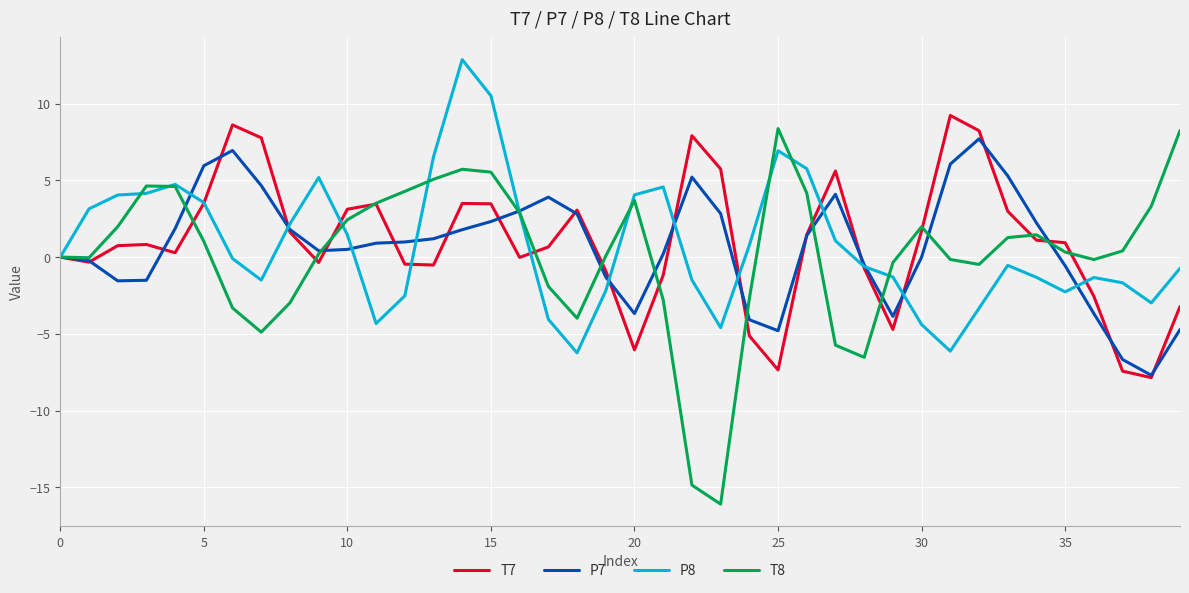

What is the maximum value for T8?

8.4